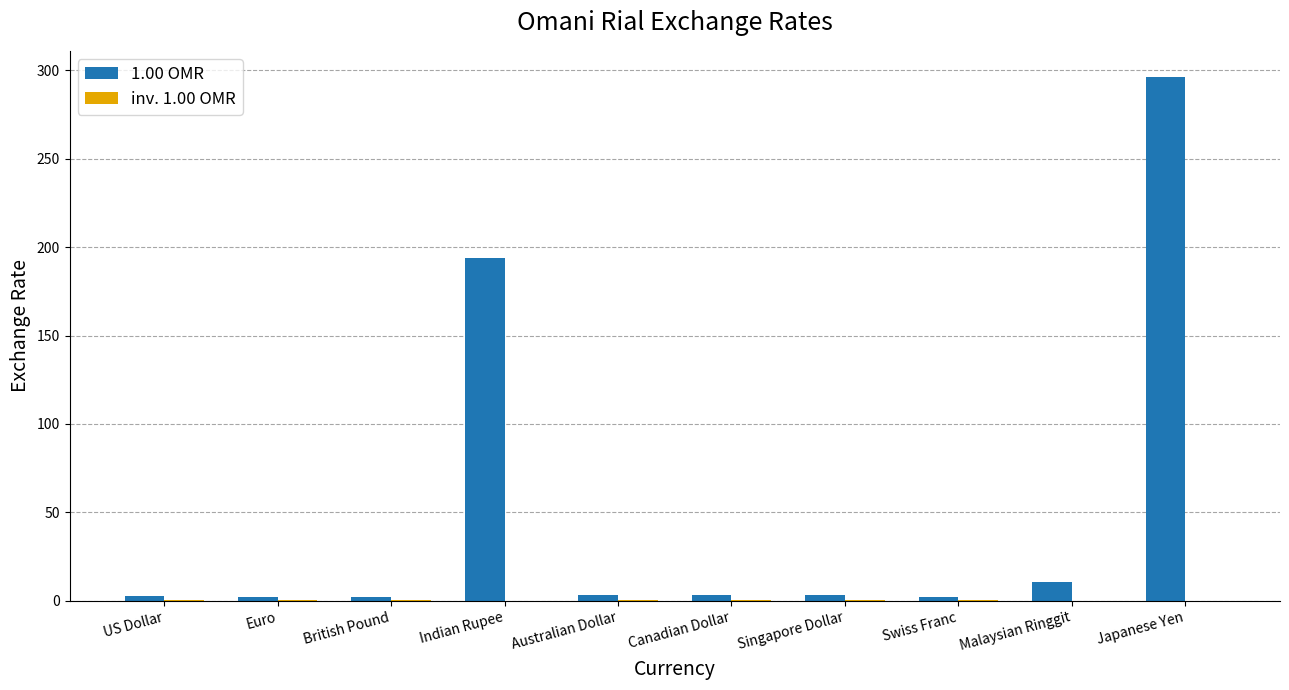

Which series has the largest total across all categories?

1.00 OMR